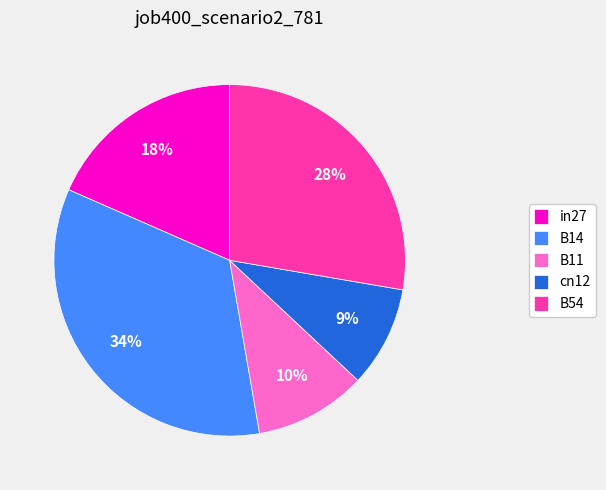

True or false: B14 accounts for 34% of the total.

True